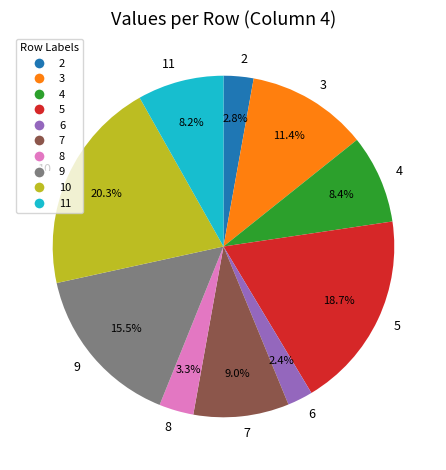

To the nearest percent, what is the average slice percentage?

10%